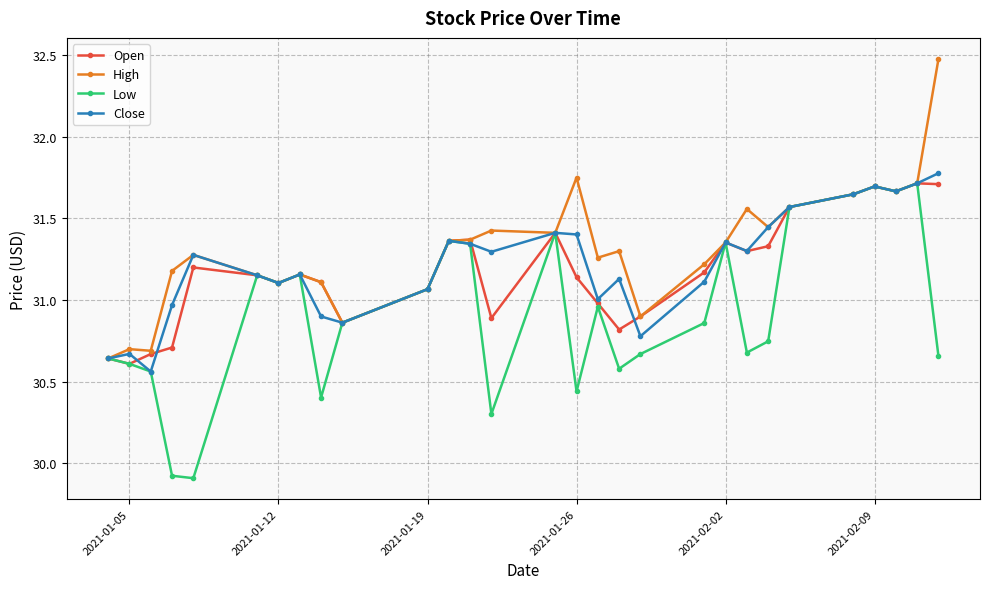

At how many categories does at least one series exceed 30?

29